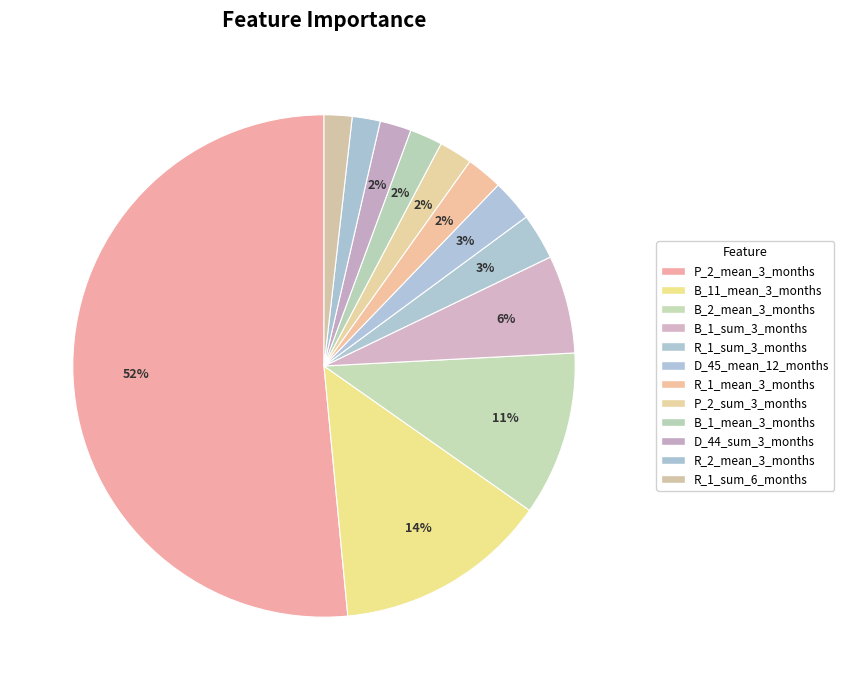

Count the number of slices in the pie.

12